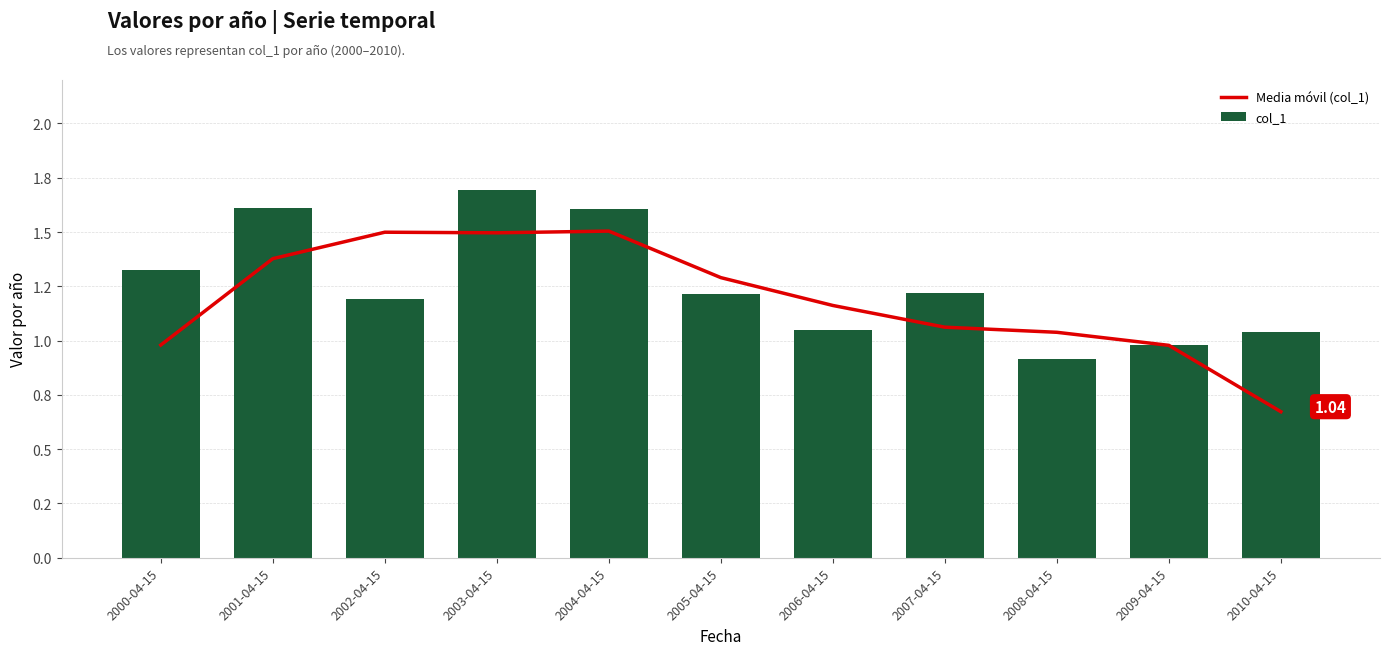

Reading left to right, what are all the values shown in this chart?

Media móvil (col_1): 1.0	1.4	1.5	1.5	1.5	1.3	1.2	1.1	1.0	1.0	0.7
col_1: 1.3	1.6	1.2	1.7	1.6	1.2	1.0	1.2	0.9	1.0	1.0